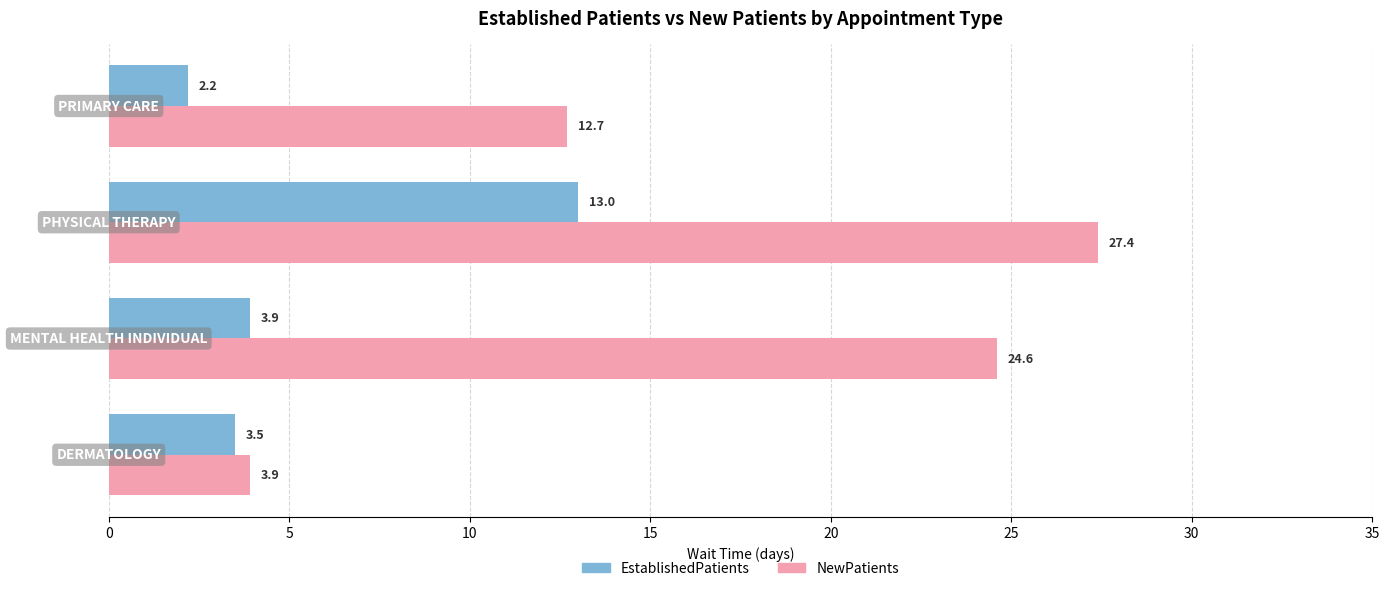

Which series has the widest spread of values?

NewPatients